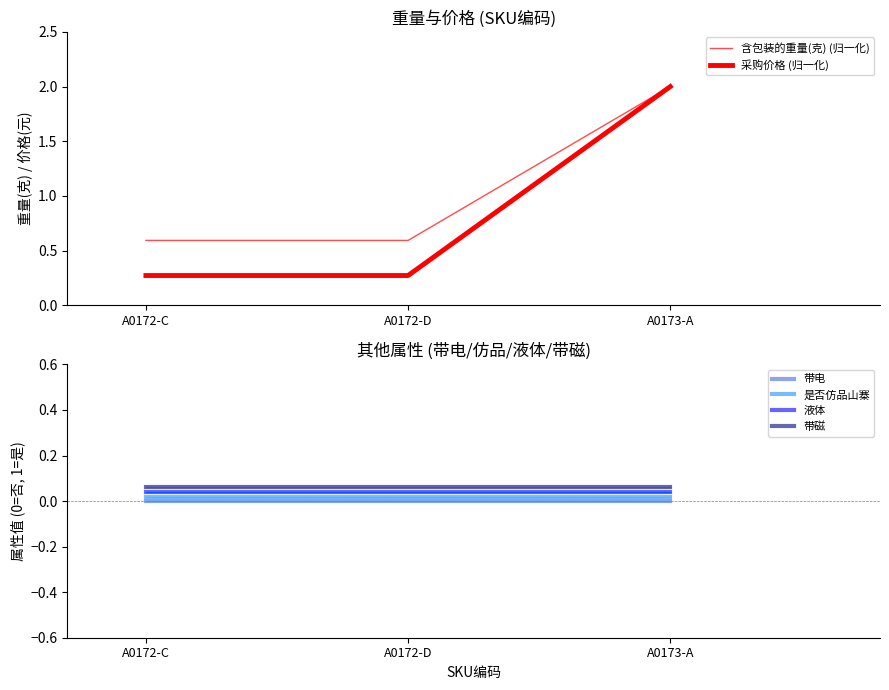

True or false: 是否仿品山寨 has a value of 0.0 at A0172-C.

False